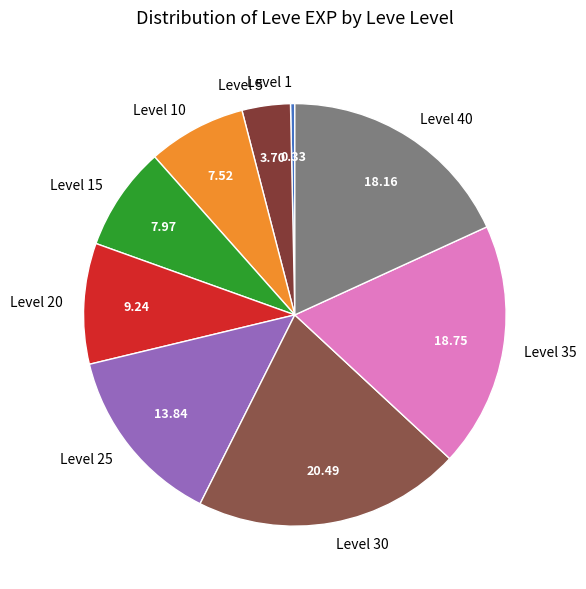

Is the sum of Level 25 and Level 10 greater than half?

No